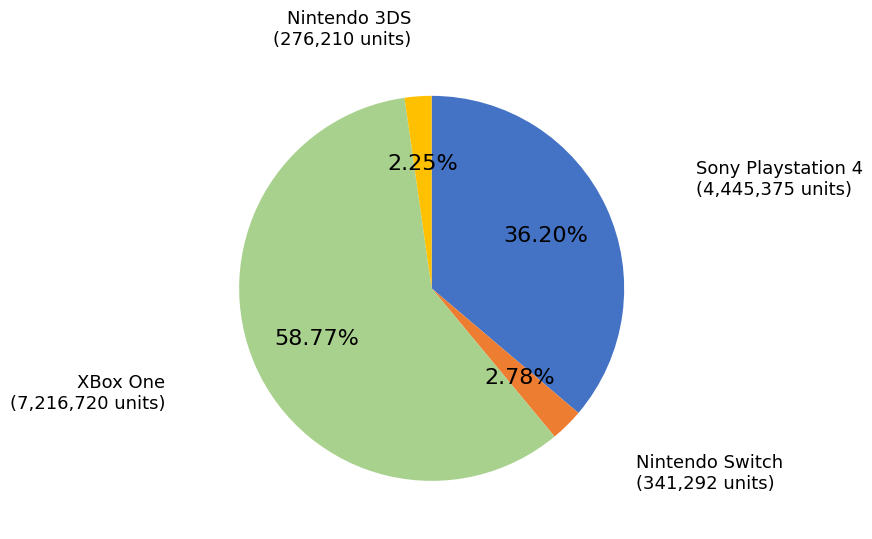

To the nearest percent, what is the difference between the largest and smallest slice percentages?

57%